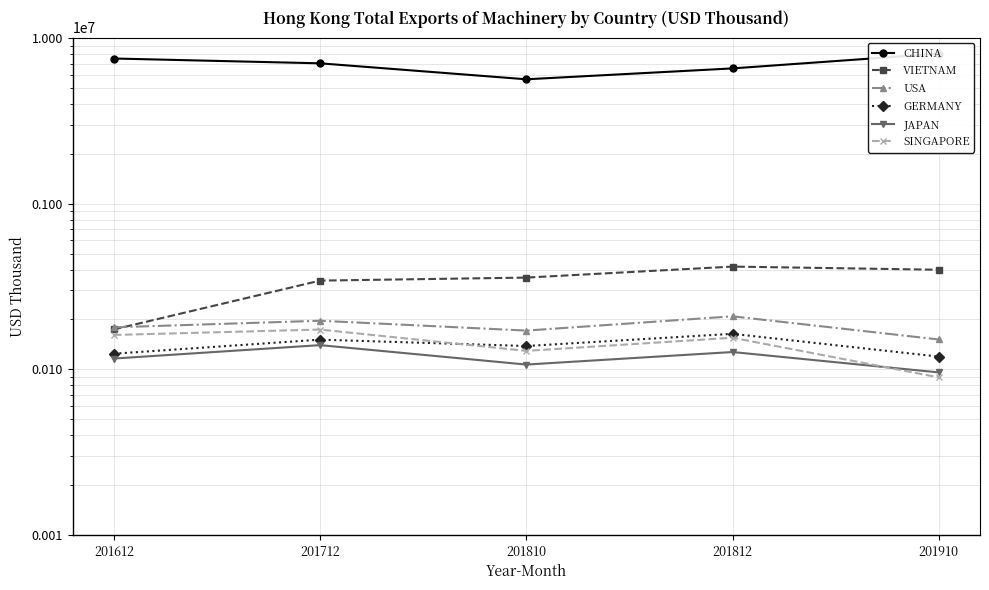

Which series has the largest total across all categories?

CHINA